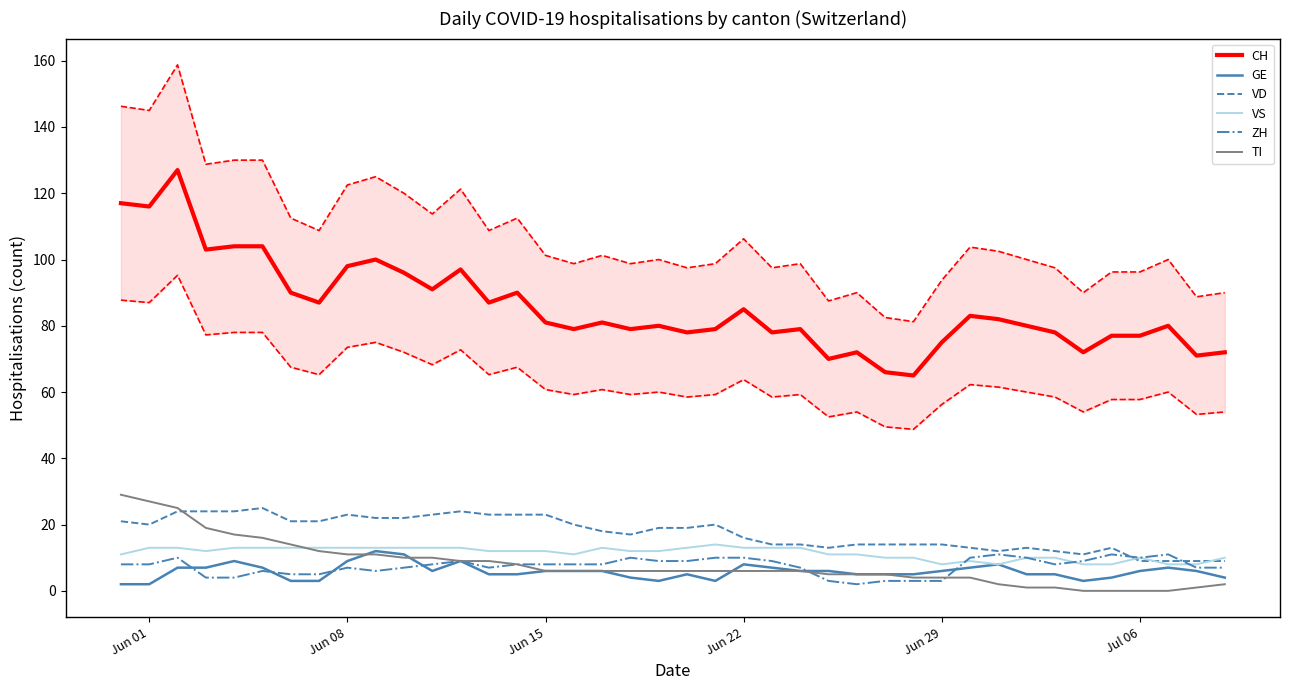

The VS series shows 5 at Jun 22. True or false?

False